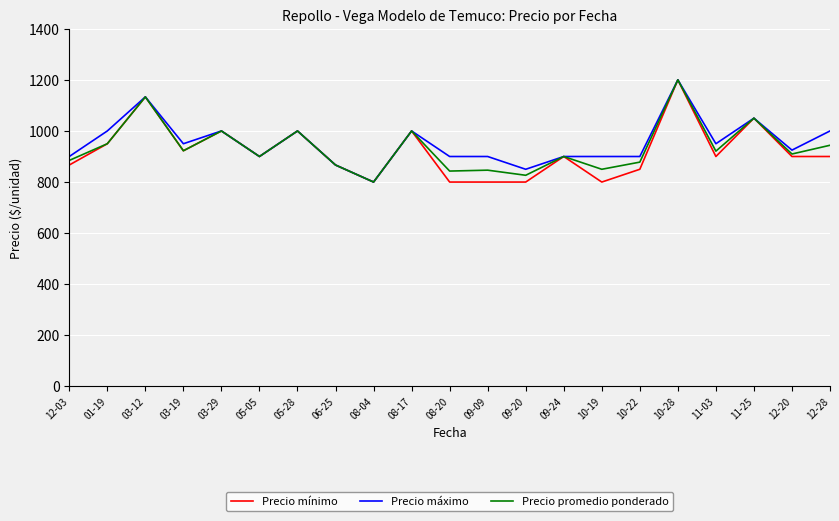

What is the lowest value of the Precio mínimo series?

800.0